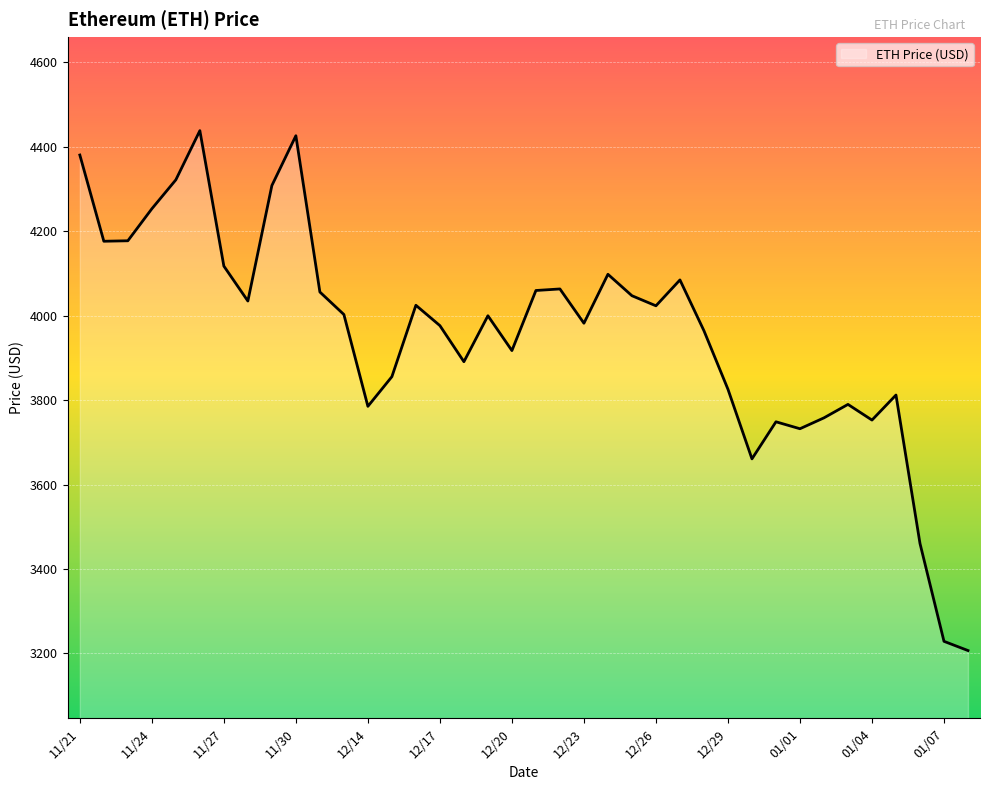

What is the difference between the maximum and minimum values?

1230.8